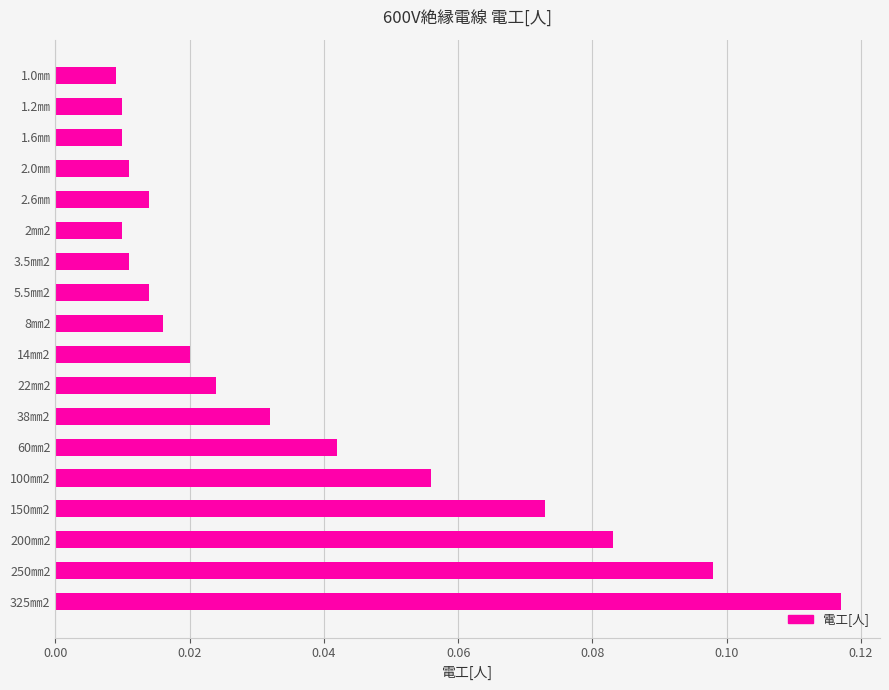

What is the change in value from 2.6㎜ to 200㎜2?

+0.1